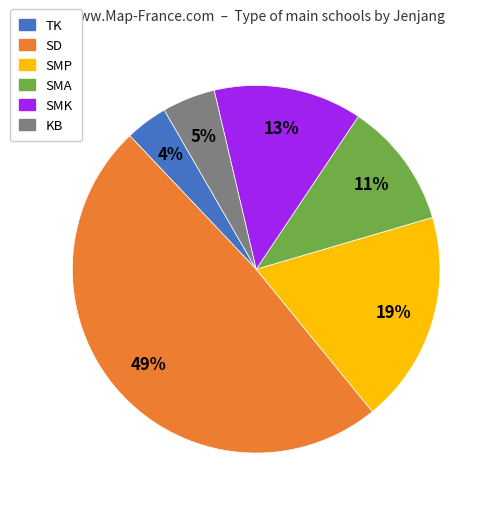

Is SD the majority of the pie?

No